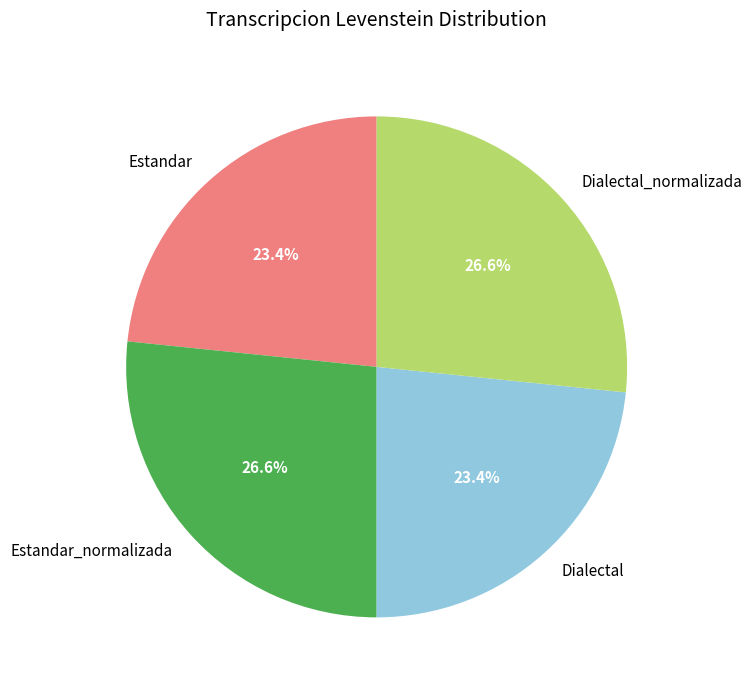

True or false: Dialectal accounts for 23% of the total.

True